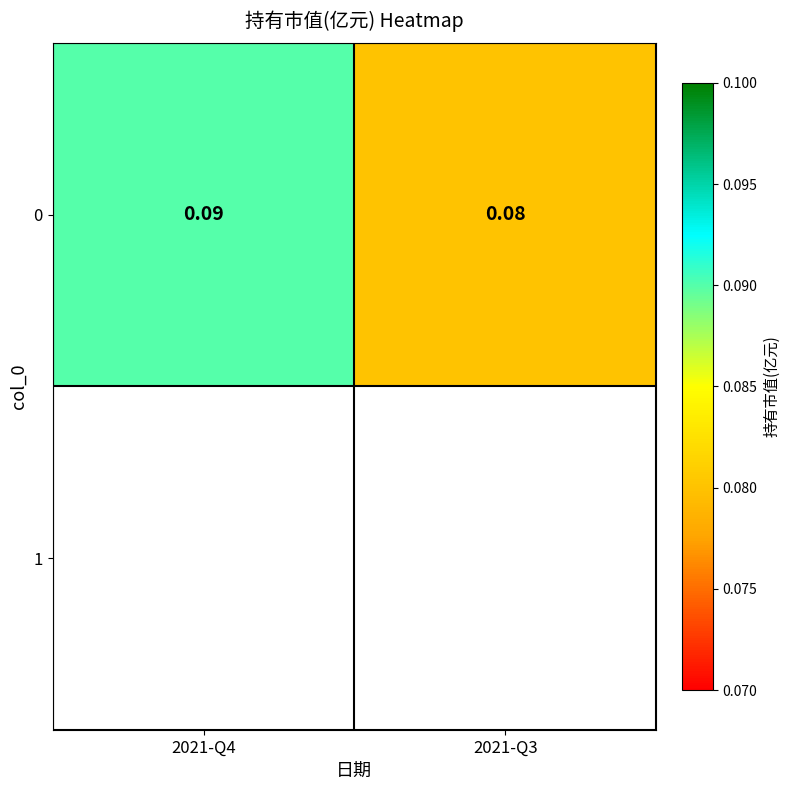

What is the average value?

0.1